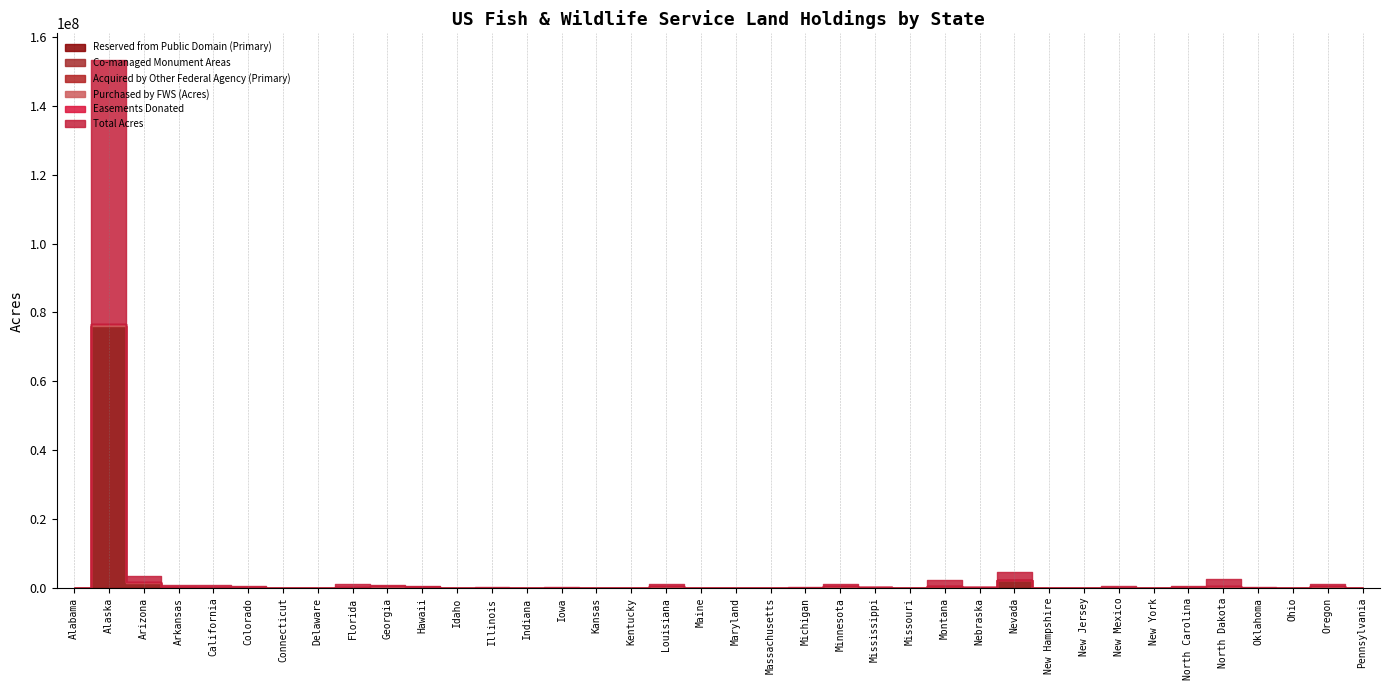

Is the value of Easements Donated at Oklahoma greater than the value of Total Acres at Delaware?

No